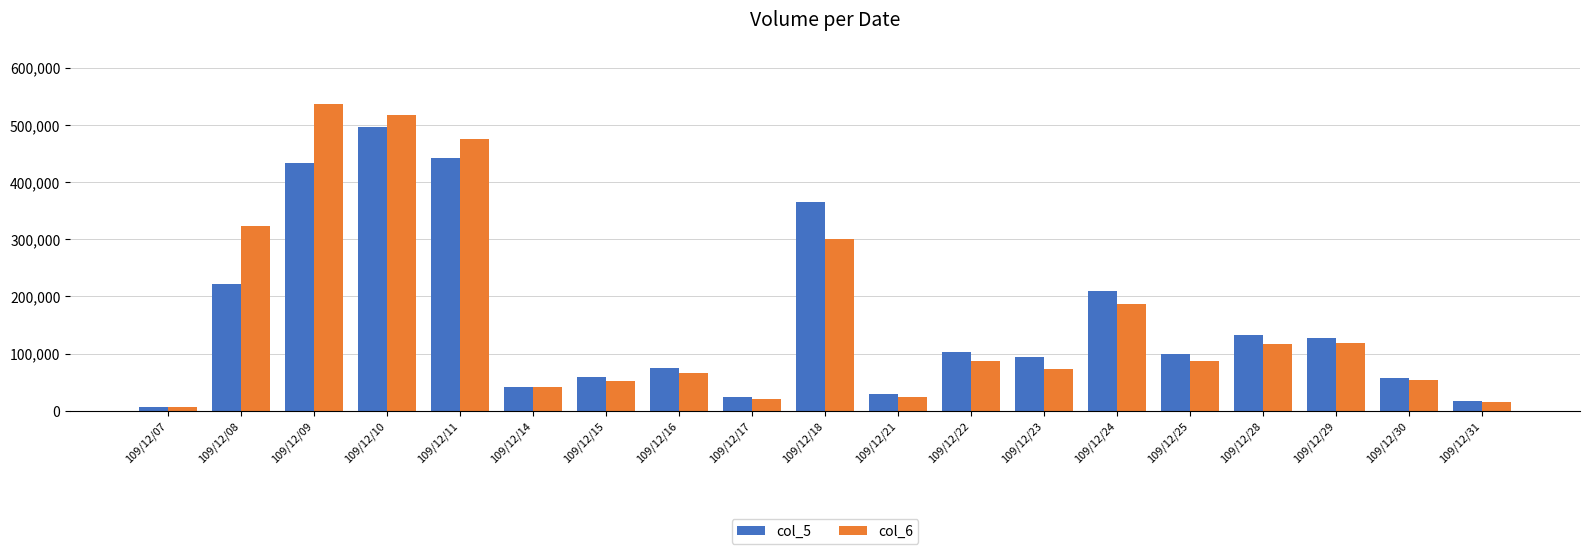

At which category is the sum across all series the highest?

109/12/10